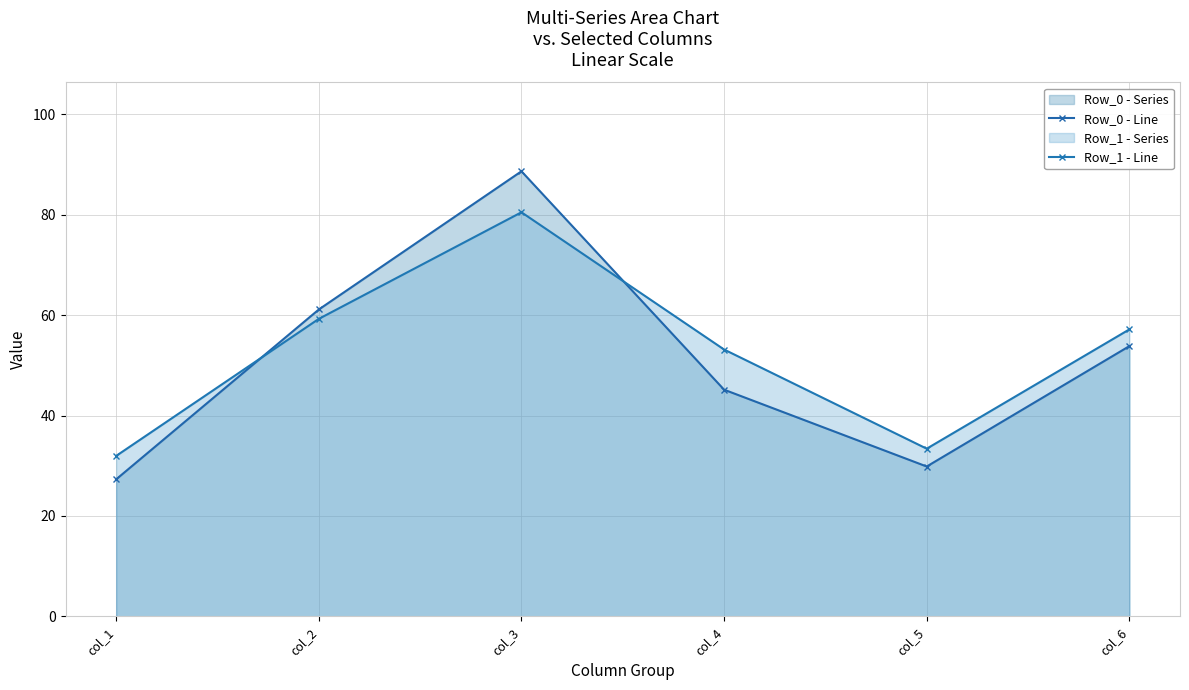

The value of Row_0 - Line at col_5 is 29.9. True or false?

True